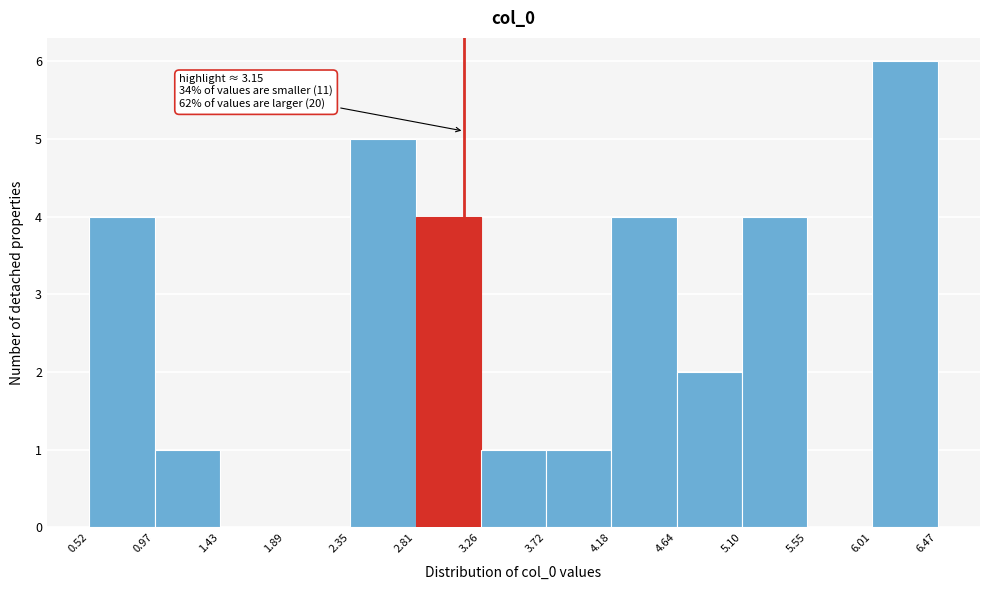

Which range on the x-axis has the tallest bar?

6.01 to 6.47